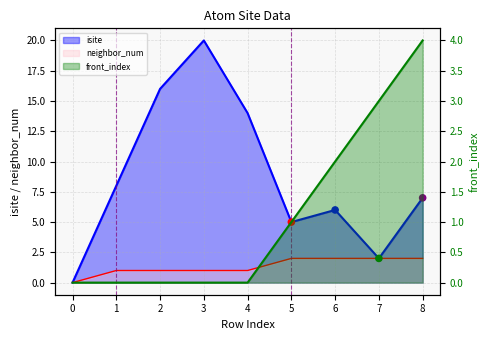

Which series contains the lowest Y value?

isite